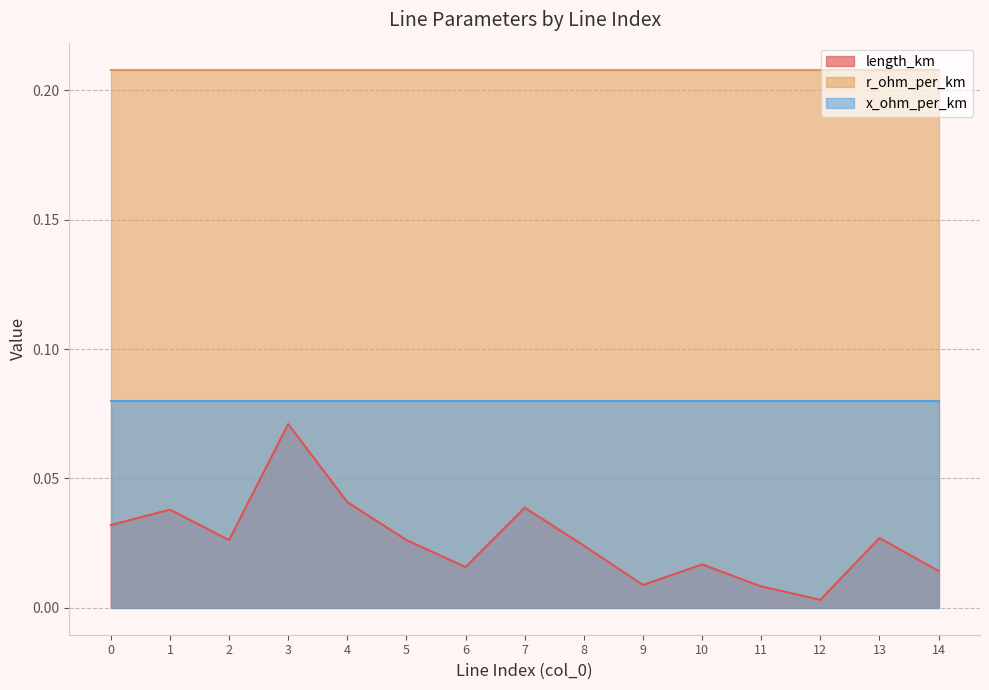

Reading left to right, transcribe all the data shown in this chart.

length_km: 0.0	0.0	0.0	0.1	0.0	0.0	0.0	0.0	0.0	0.0	0.0	0.0	0.0	0.0	0.0
r_ohm_per_km: 0.2	0.2	0.2	0.2	0.2	0.2	0.2	0.2	0.2	0.2	0.2	0.2	0.2	0.2	0.2
x_ohm_per_km: 0.1	0.1	0.1	0.1	0.1	0.1	0.1	0.1	0.1	0.1	0.1	0.1	0.1	0.1	0.1